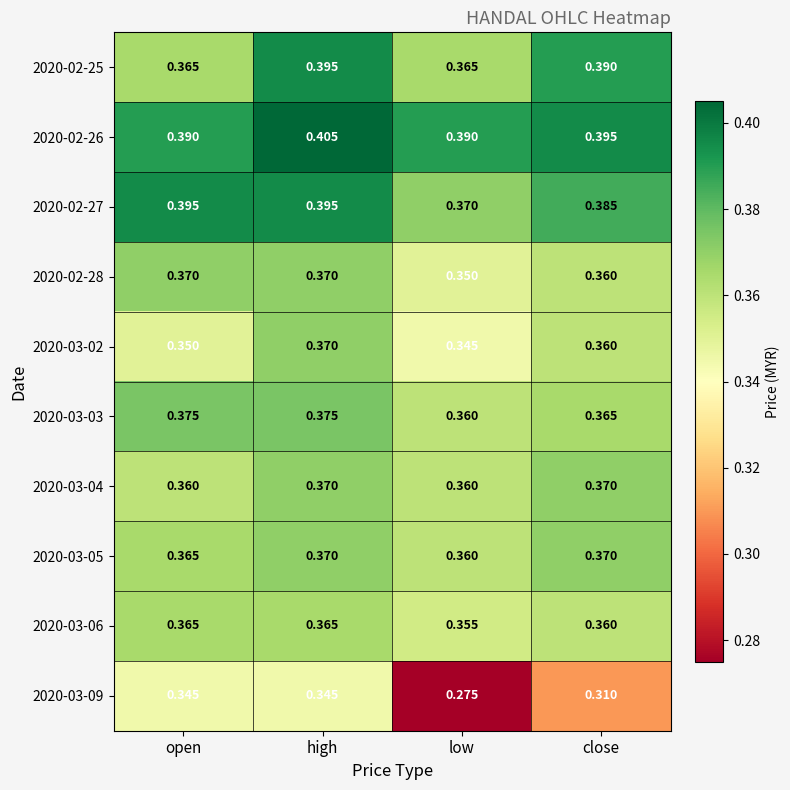

How many categories are shown in the chart?

4